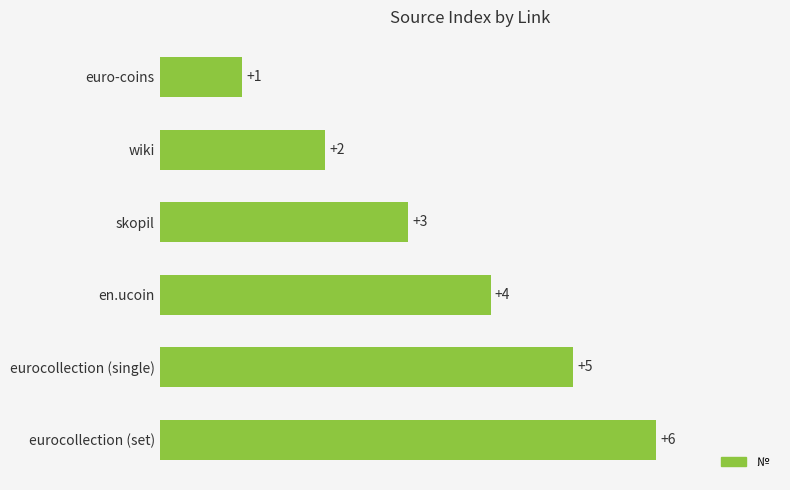

Is it true that the value at eurocollection (set) is 6?

True